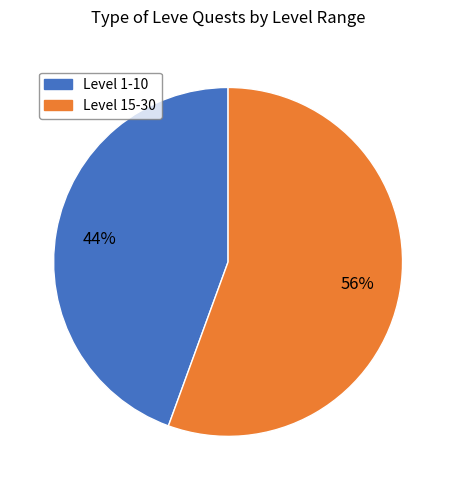

Is there a majority slice in this chart?

Yes